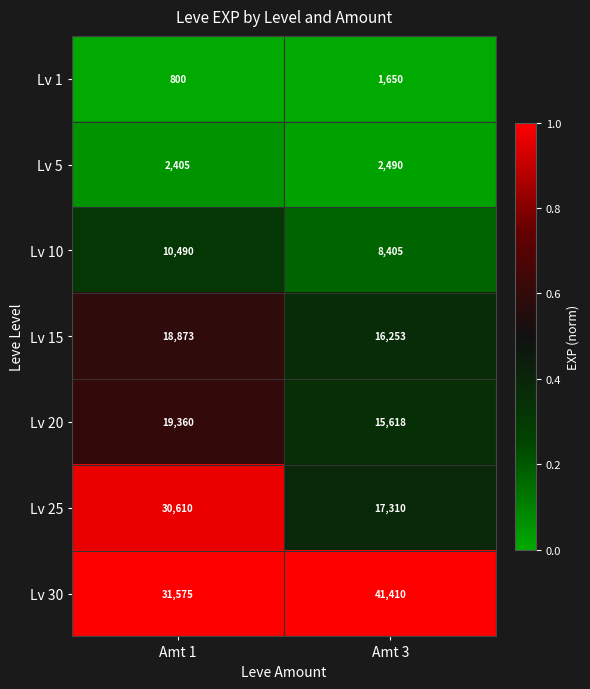

Reading right to left, list all the values displayed in this chart.

Lv 1: 1650	800
Lv 5: 2490	2405
Lv 10: 8405	10490
Lv 15: 16253	18873
Lv 20: 15618	19360
Lv 25: 17310	30610
Lv 30: 41410	31575